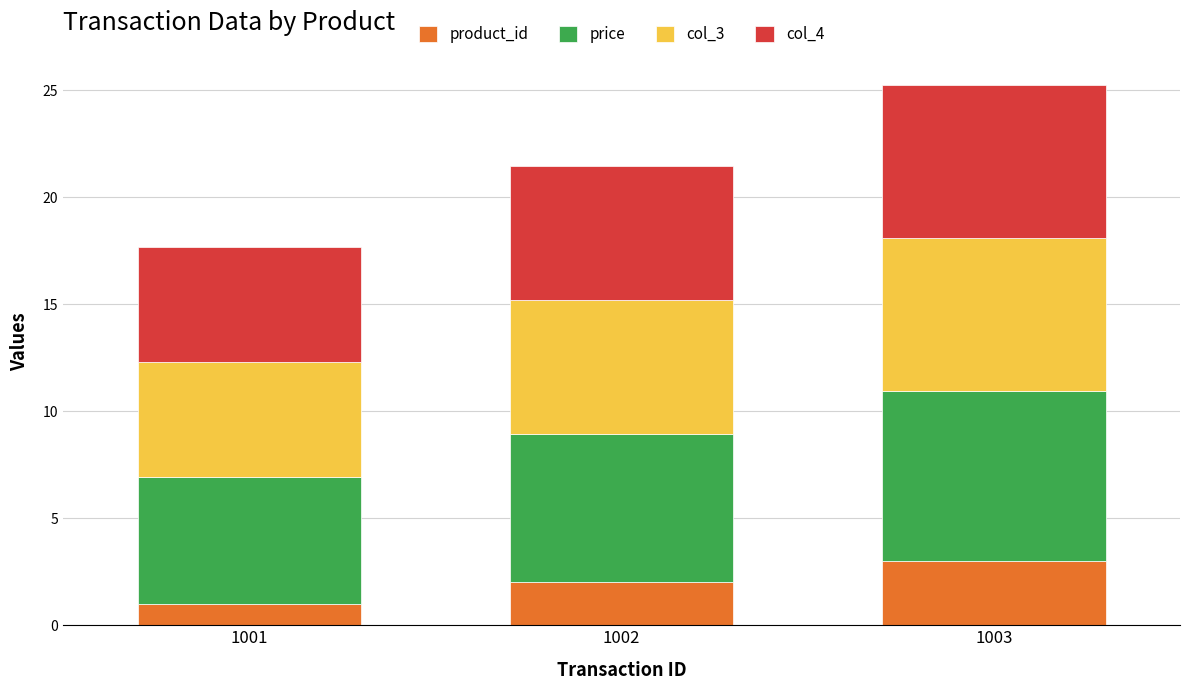

List the labels in order of product_id value, smallest first.

1001, 1002, 1003